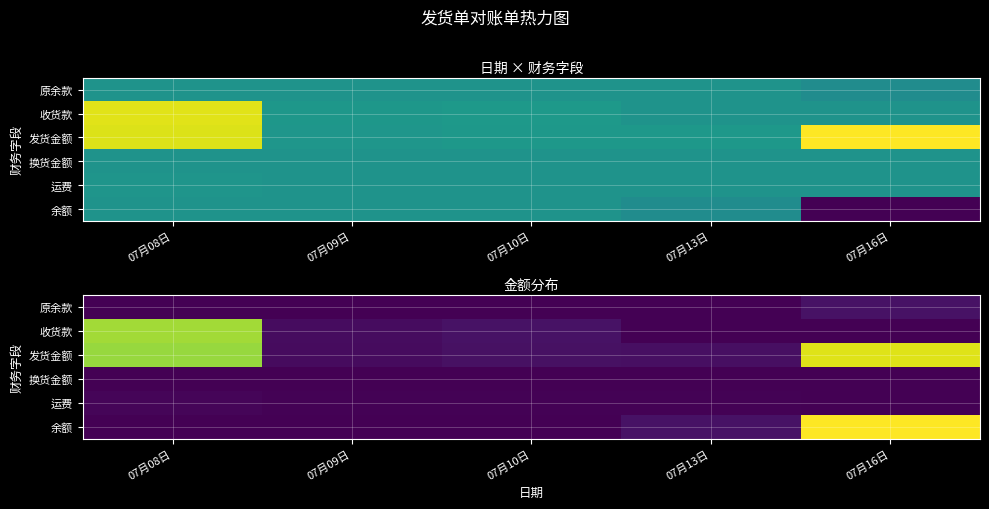

What is the difference between the maximum and minimum values in the 发货金额 series?

1836